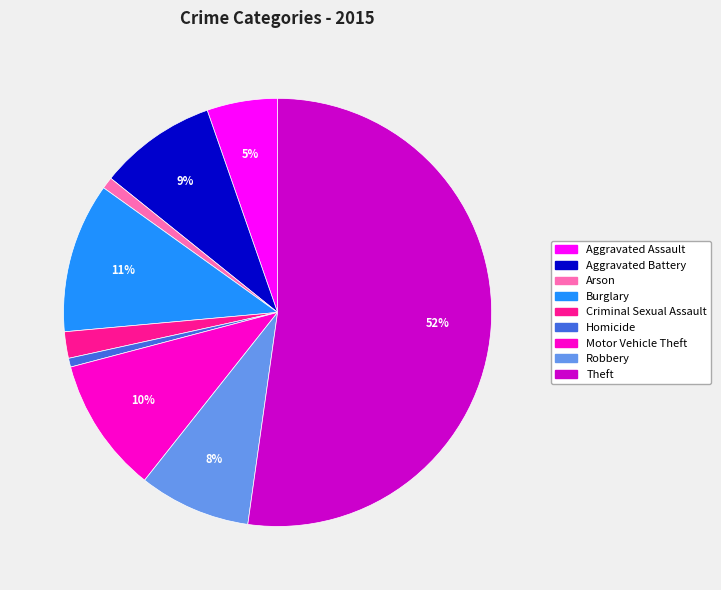

Which slice is the largest?

Theft